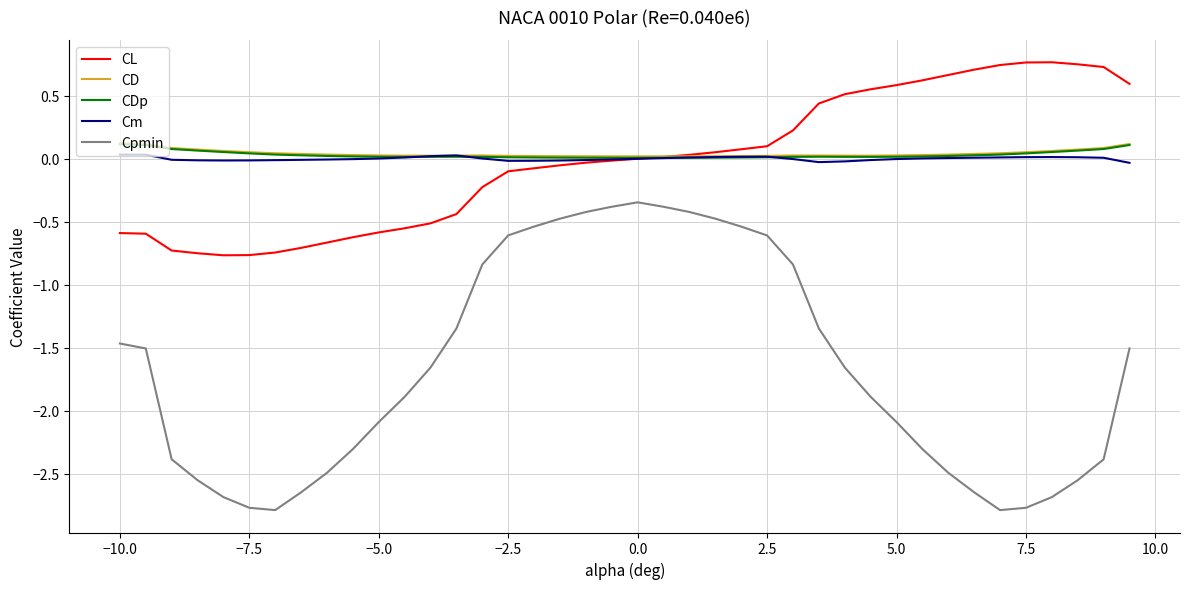

What is the maximum value shown in the chart?

0.8